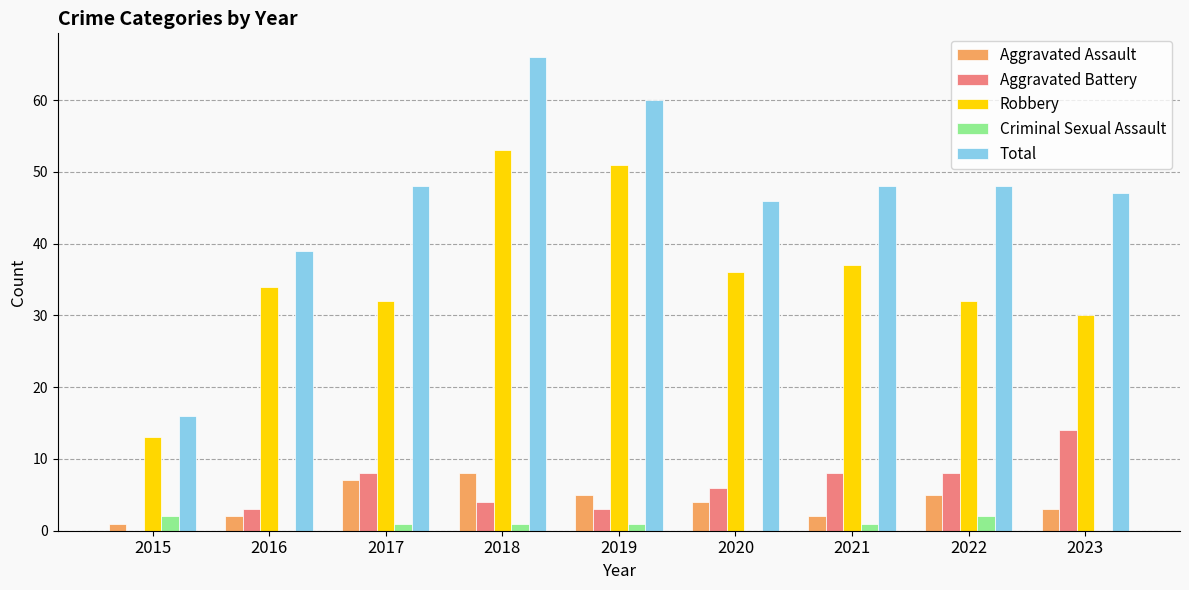

True or false: Robbery has a value of 87 at 2019.

False